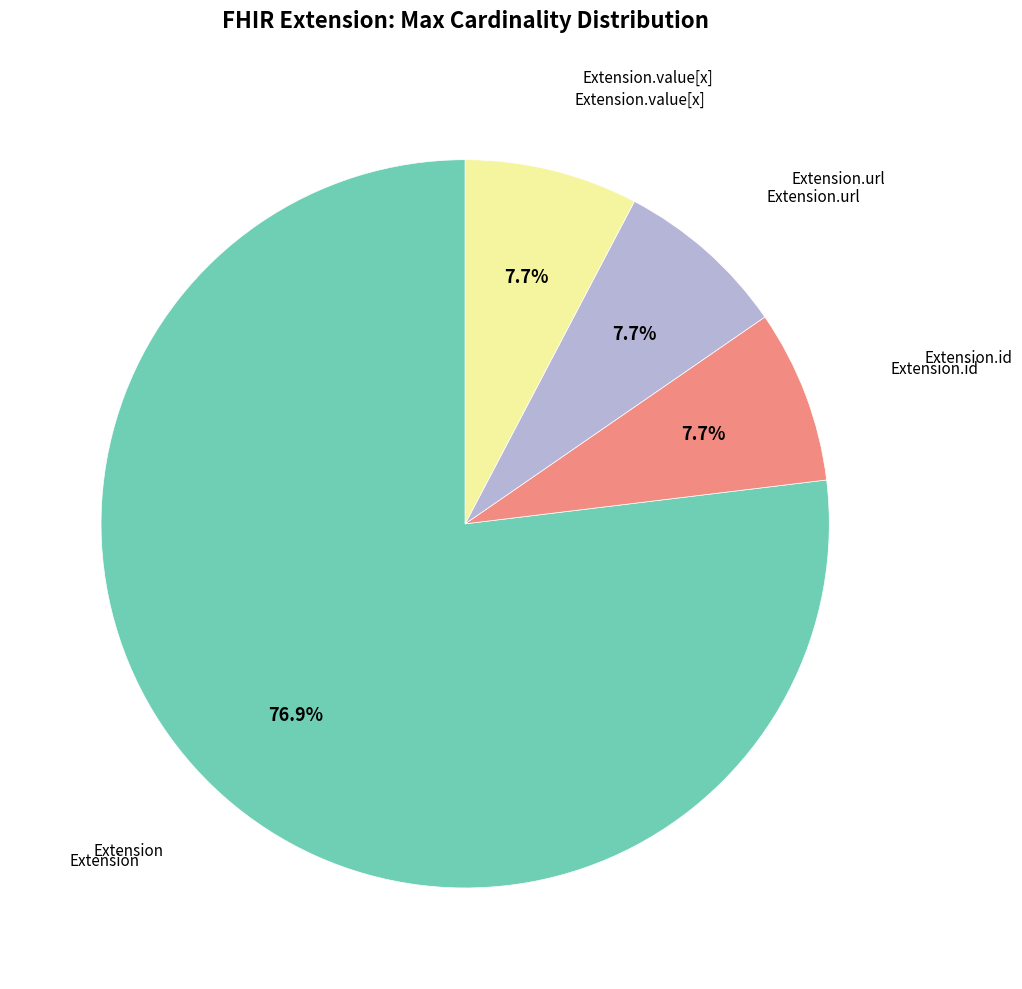

Count the number of slices in the pie.

4